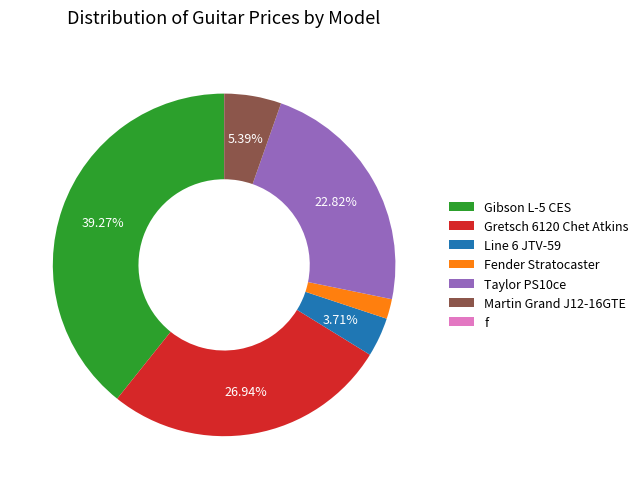

Which has a higher value, Martin Grand J12-16GTE or Gretsch 6120 Chet Atkins?

Gretsch 6120 Chet Atkins